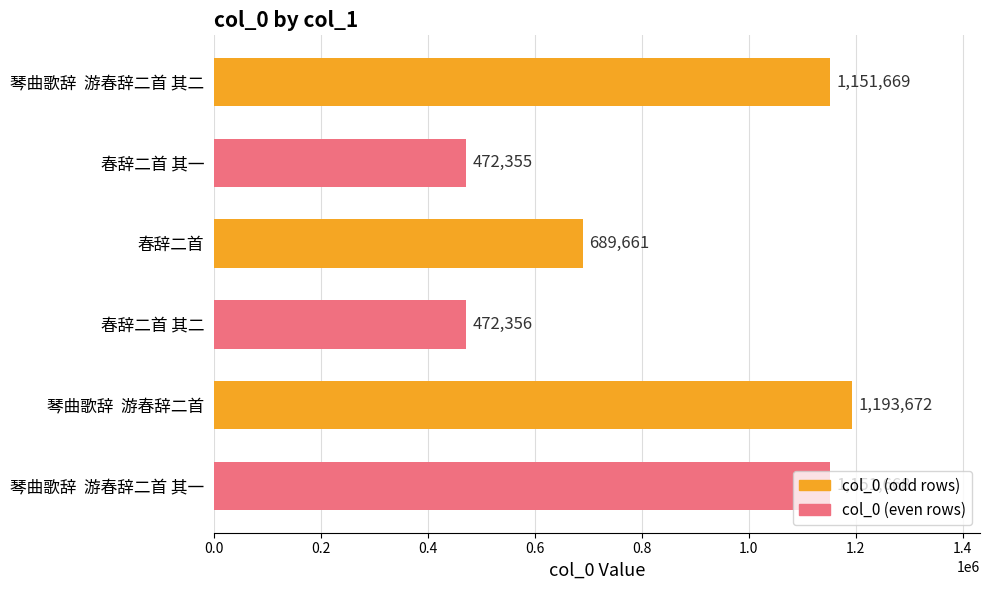

What is the sum of the values at 春辞二首 其一 and 琴曲歌辞  游春辞二首 其二?

1624024